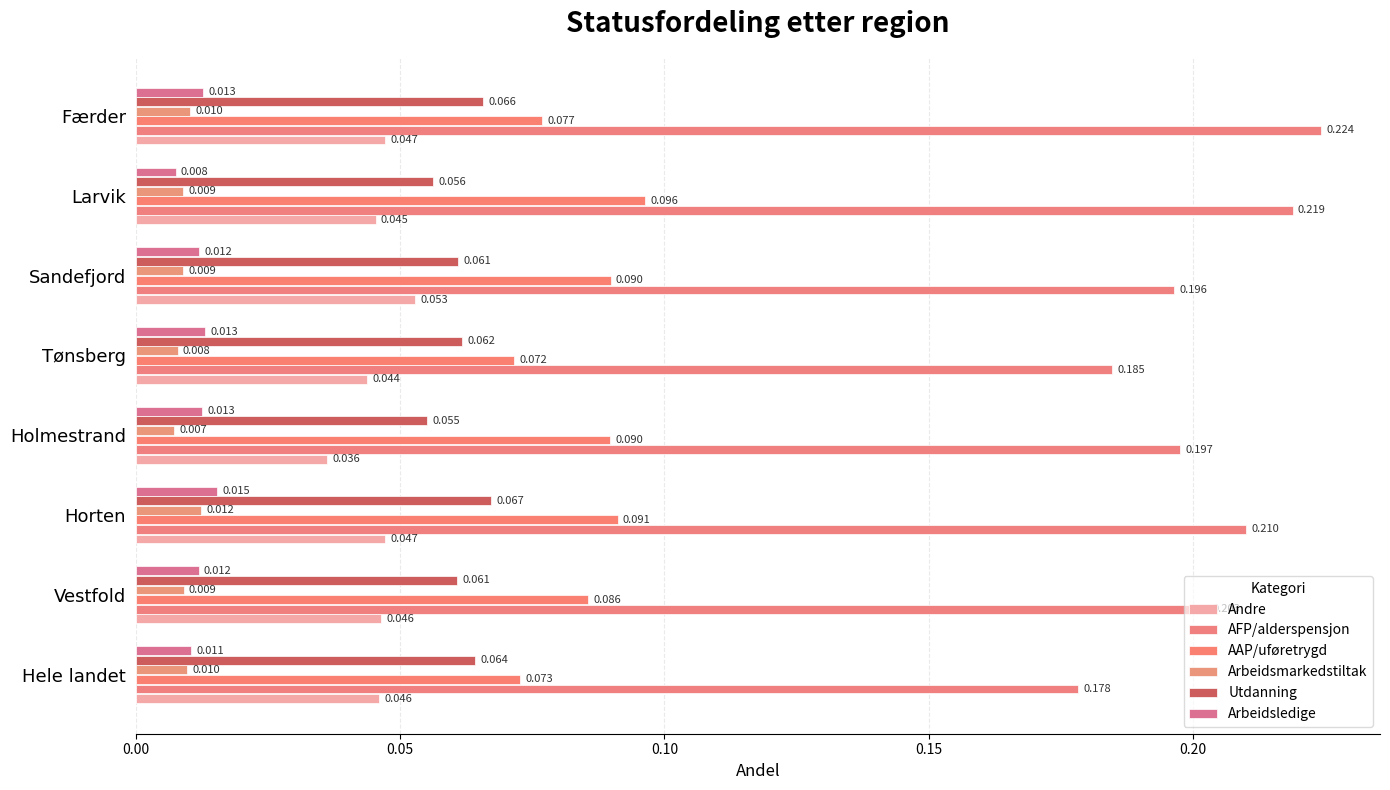

Count the AAP/uføretrygd values in the range 0 to 1.

8